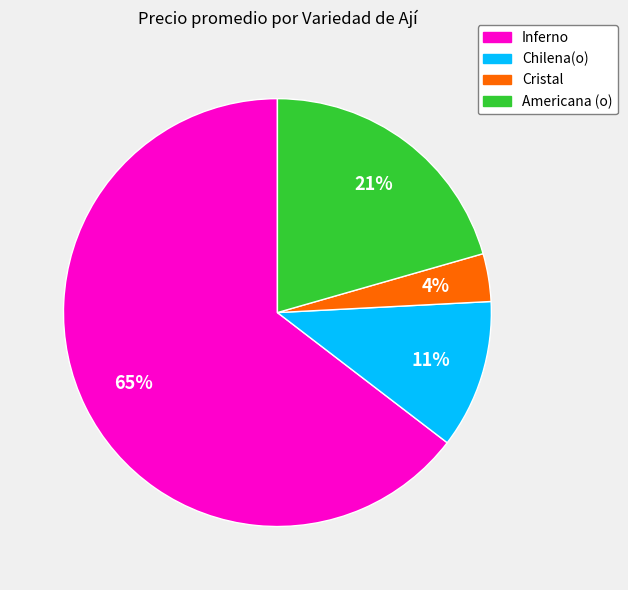

Does any single category account for the majority?

Yes